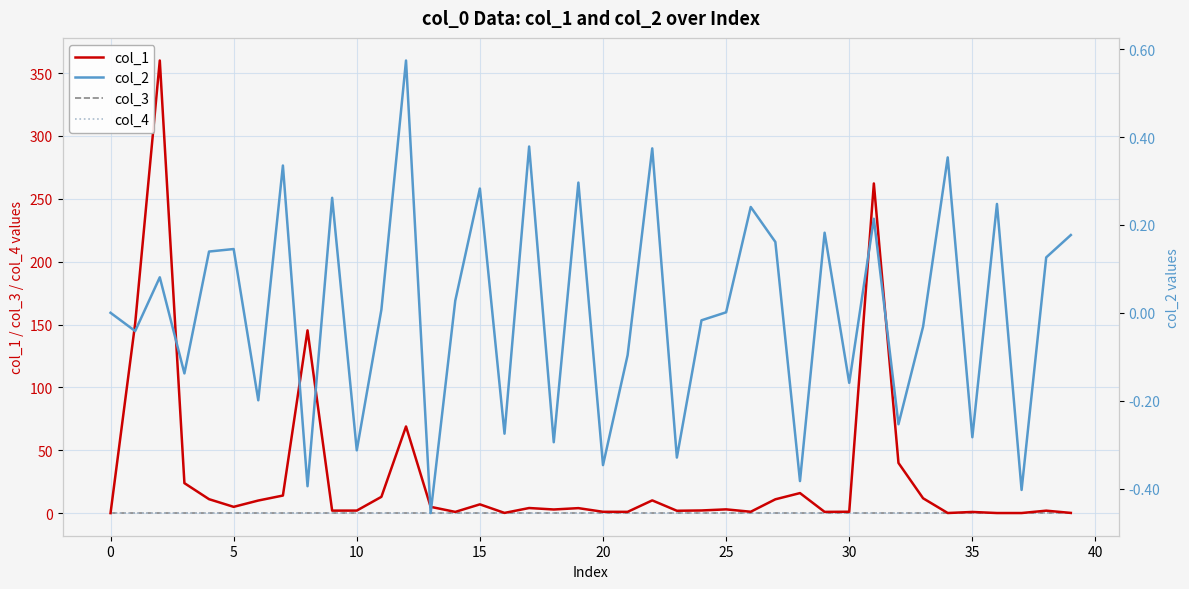

How many values in the col_1 series are below 3?

20